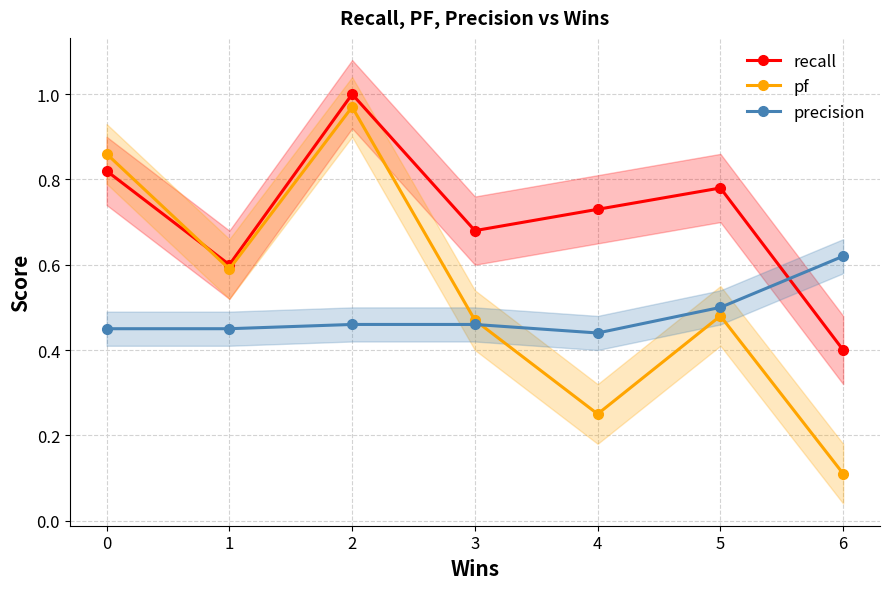

Rank the series at 5 from highest to lowest value.

recall, precision, pf